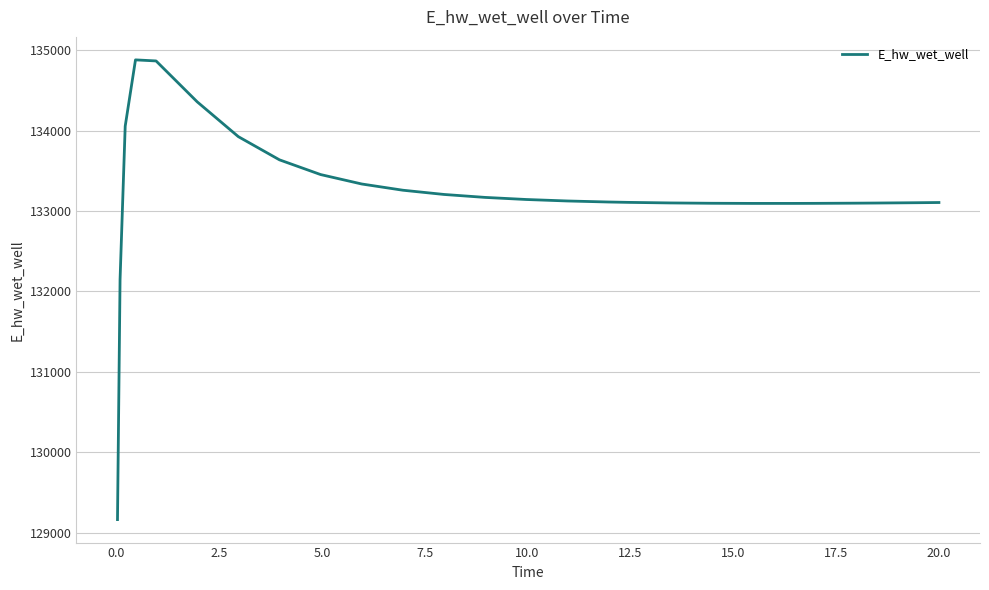

What is the smallest value displayed?

129163.7